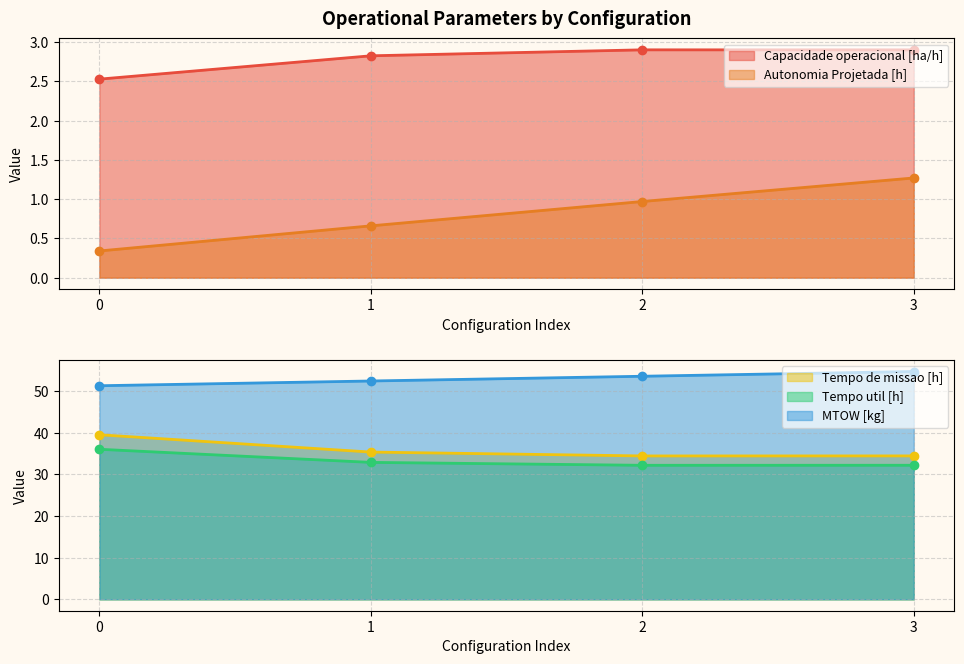

How many distinct data groups are displayed?

5